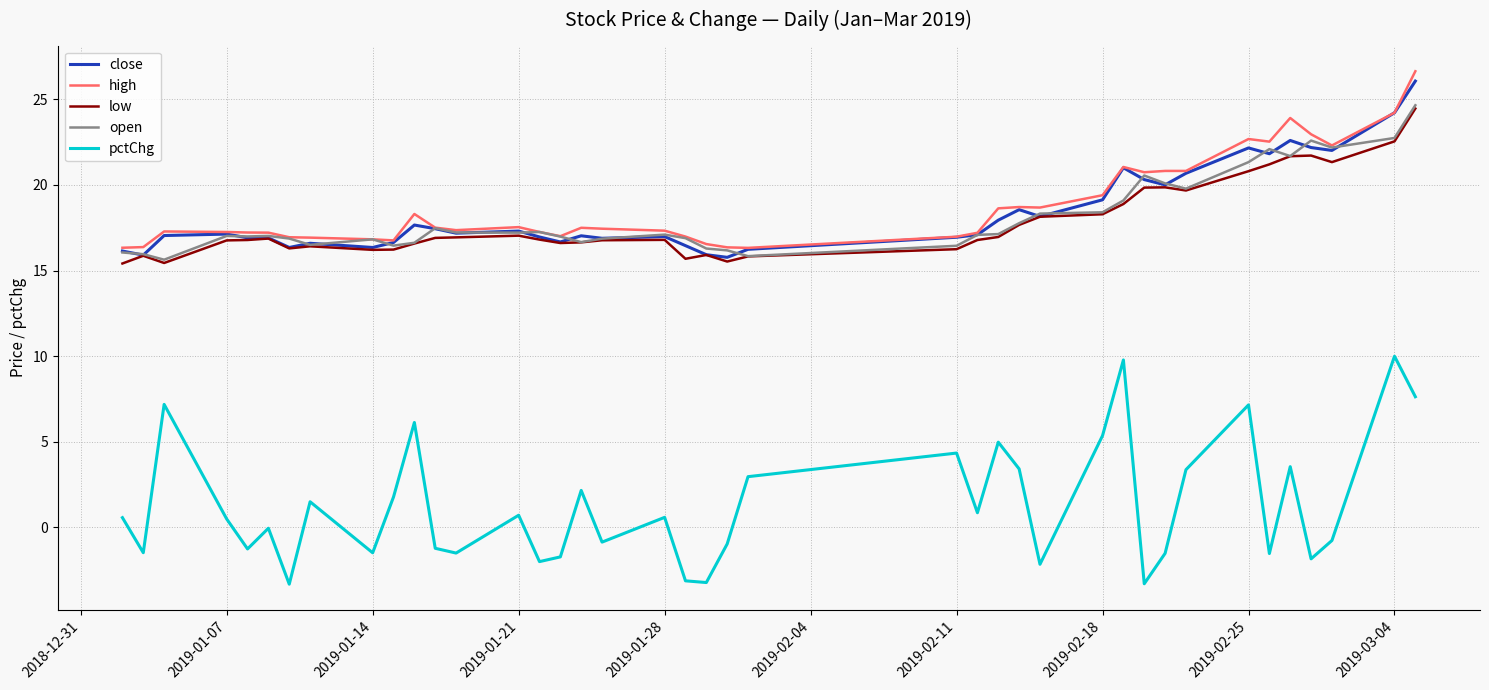

Does the chart have visible grid lines?

Yes